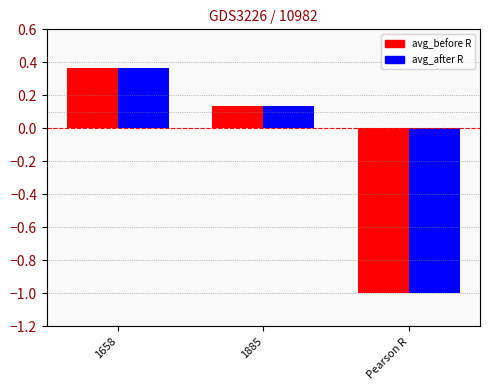

What is the average value of the avg_after R series?

-0.2